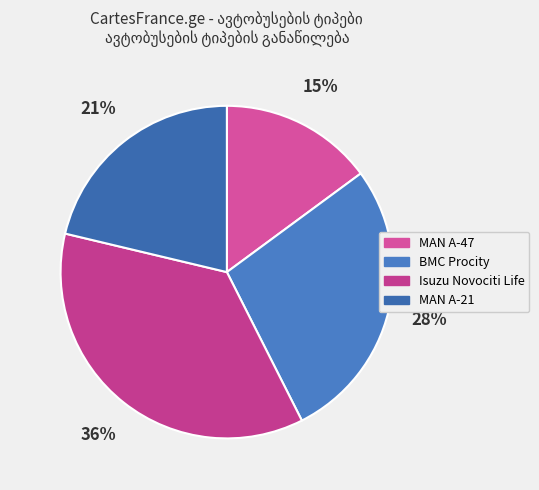

What is the smallest slice in the pie chart?

MAN A-47